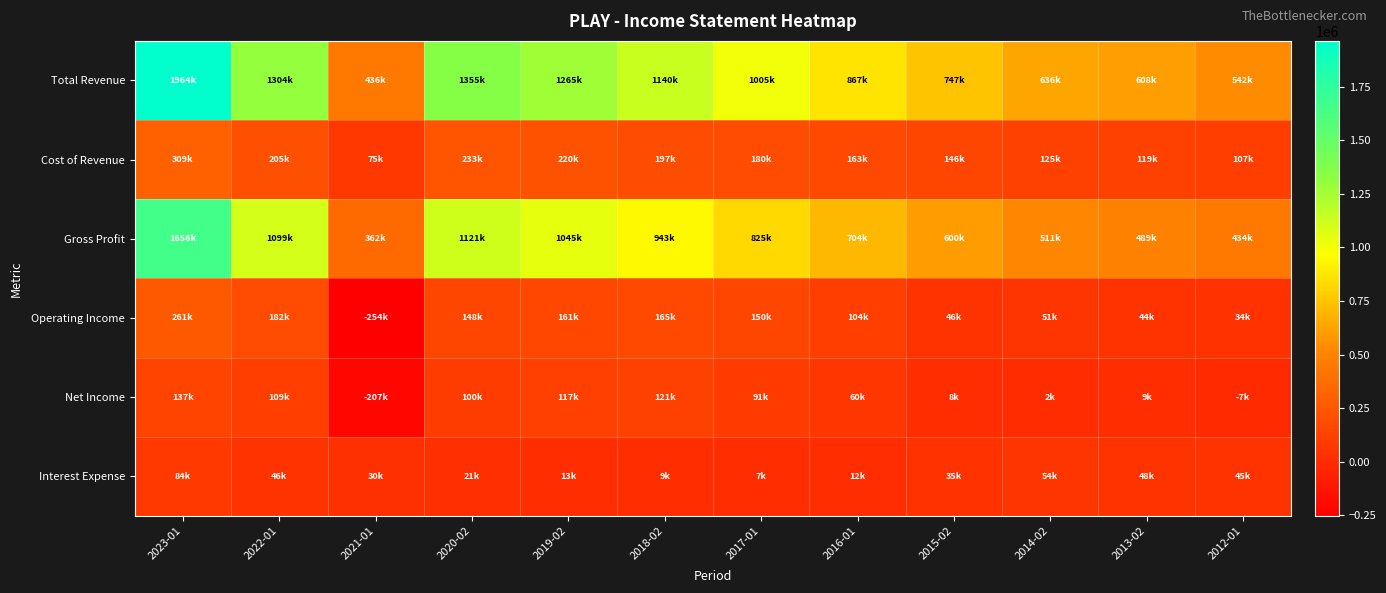

Which series has the largest total across all categories?

Total Revenue